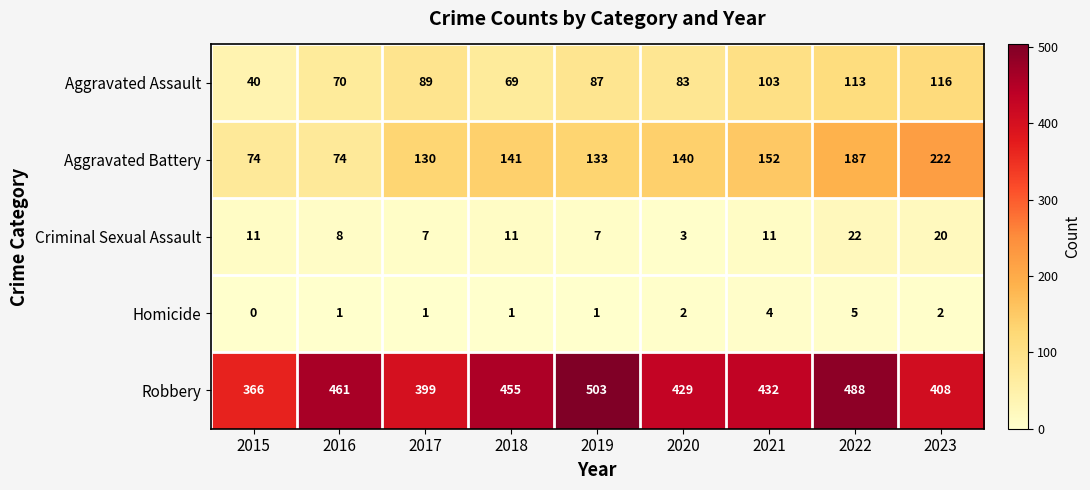

What is the total value across all series at 2018?

677